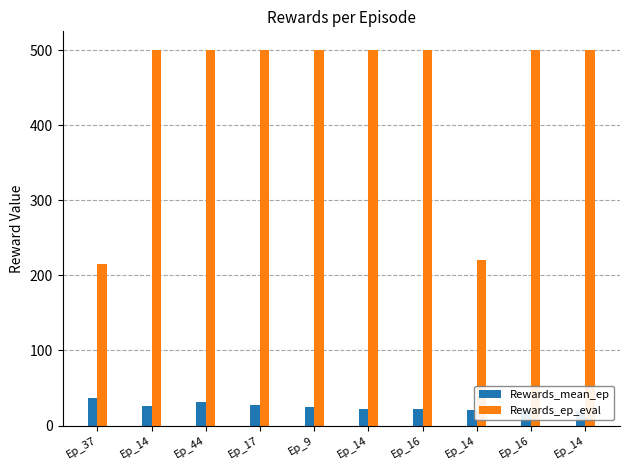

What is the difference between the Rewards_ep_eval values at Ep_14 and Ep_14?

280.0